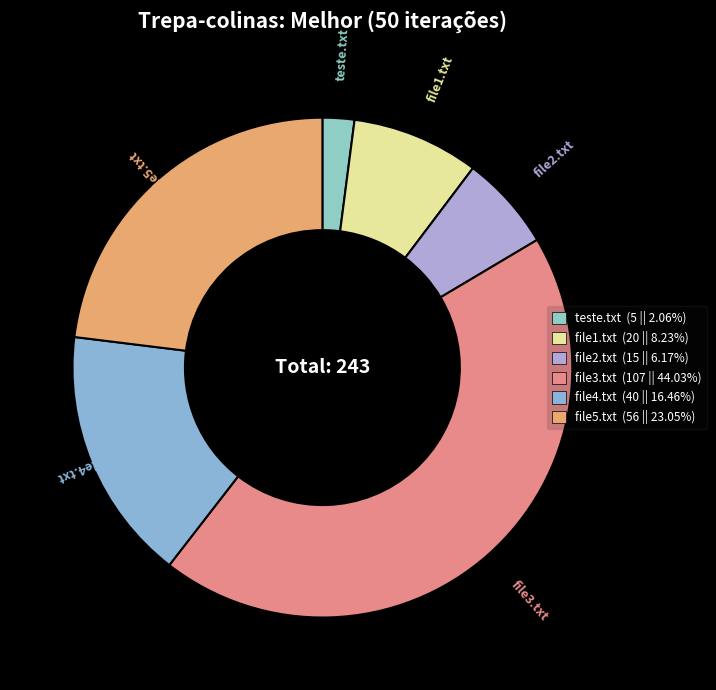

Do teste.txt and file1.txt together represent more than half of the pie?

No